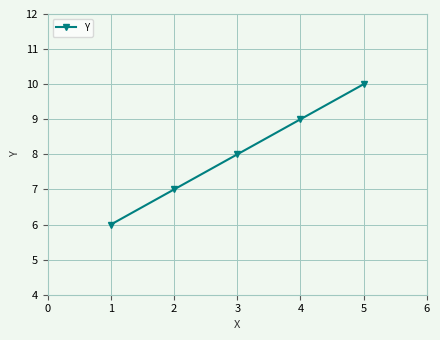

What is the value of the 3rd point from the left?

8